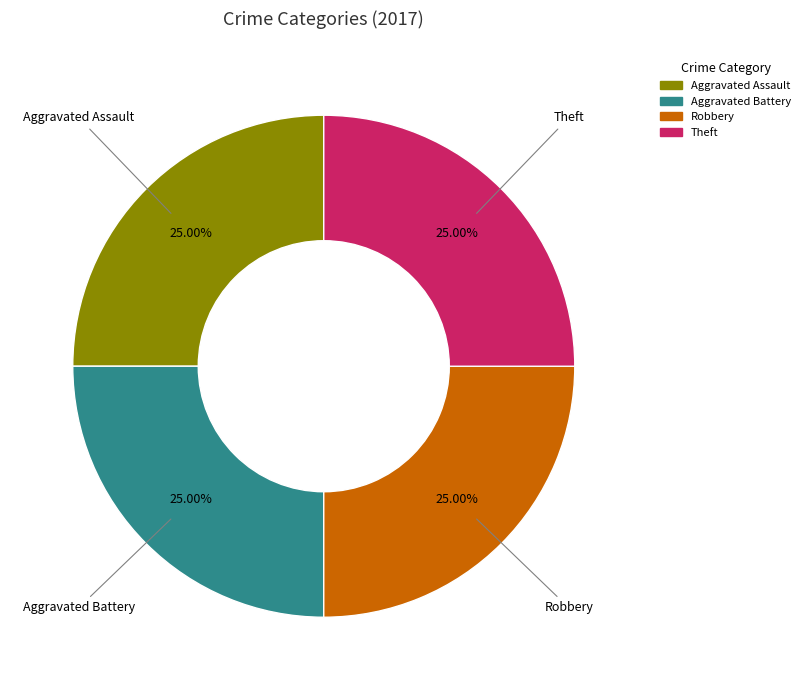

Is there a majority slice in this chart?

No